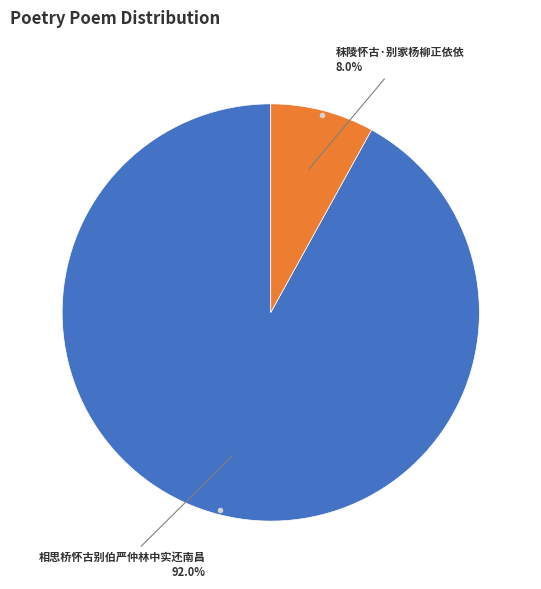

Count the number of slices in the pie.

2